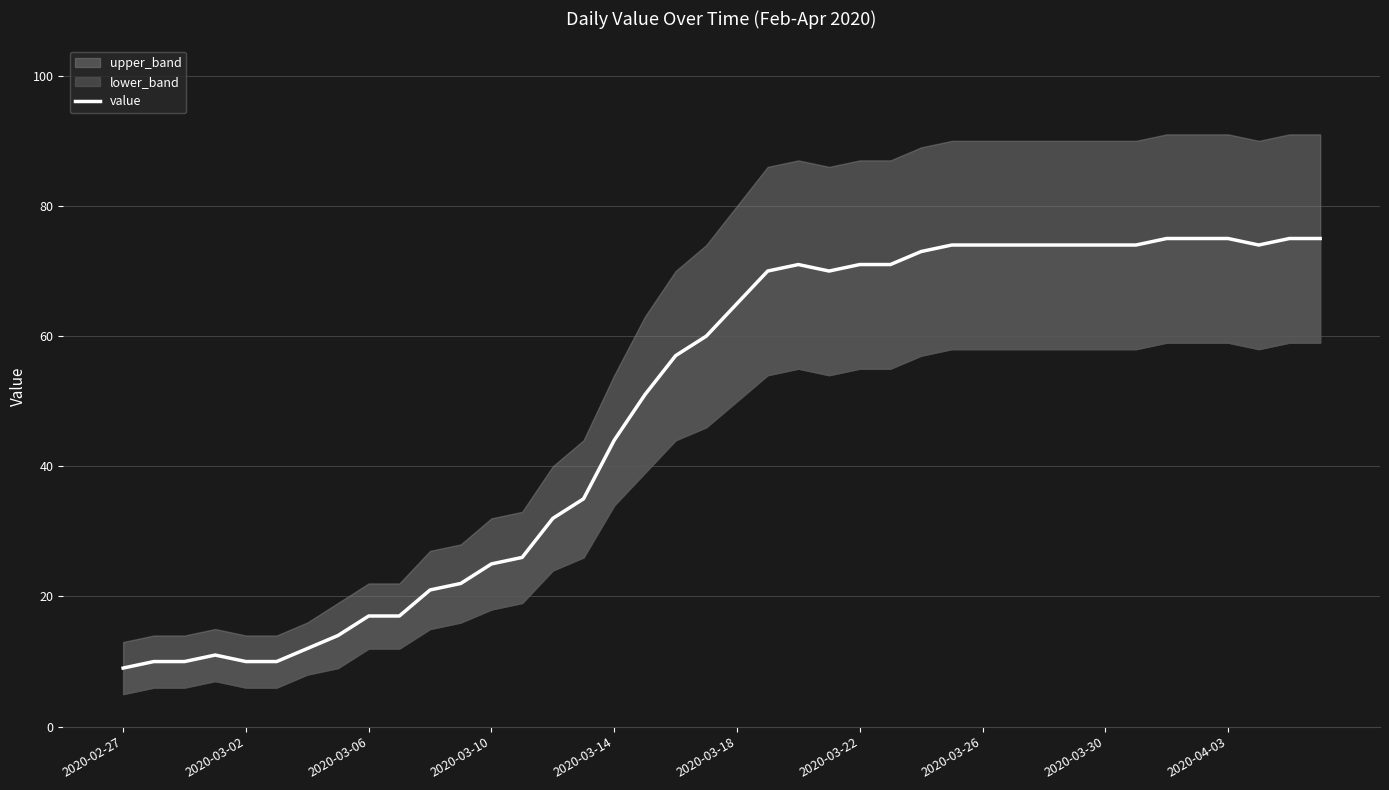

What is the ratio of the value at 39 to the value at 34?

1.0